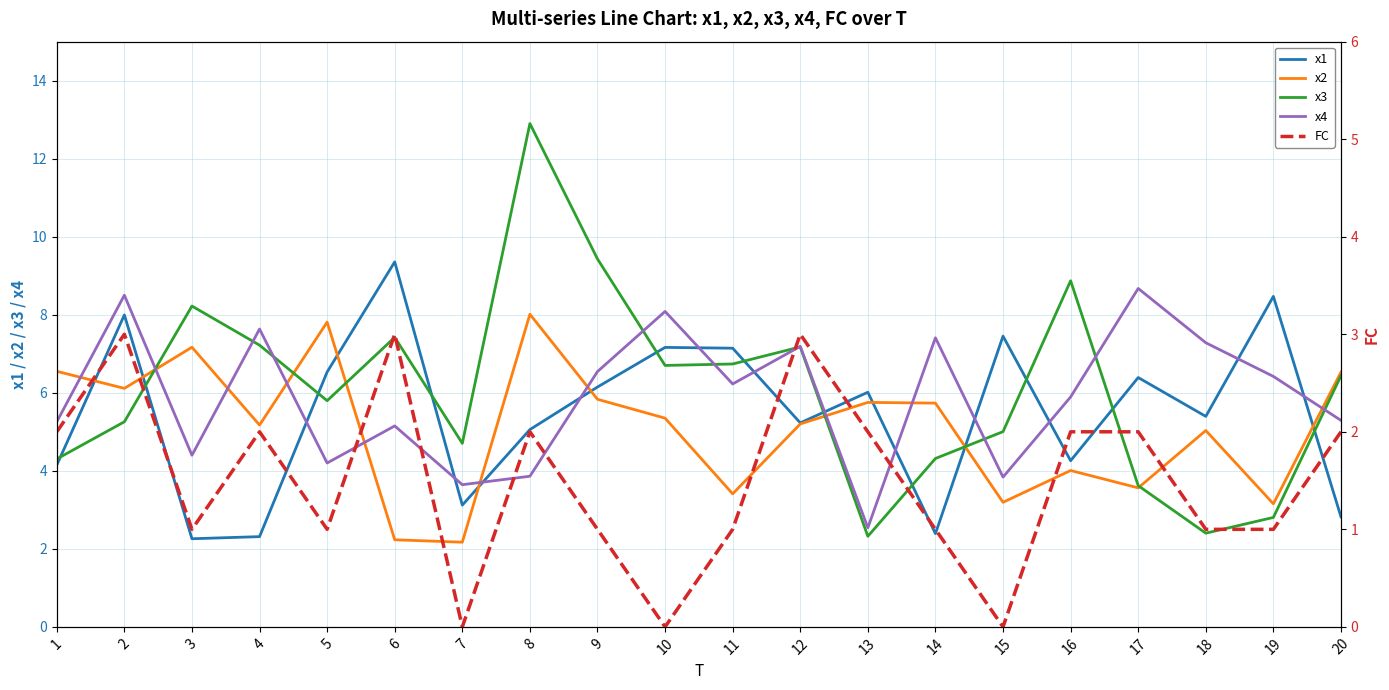

How many lines are shown in the chart?

5